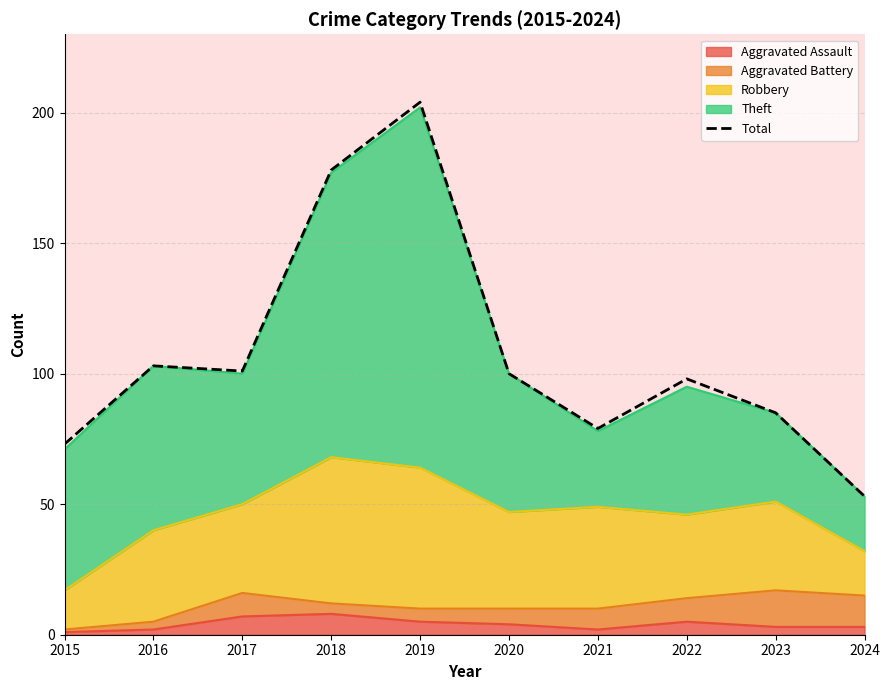

Does the chart have visible grid lines?

Yes